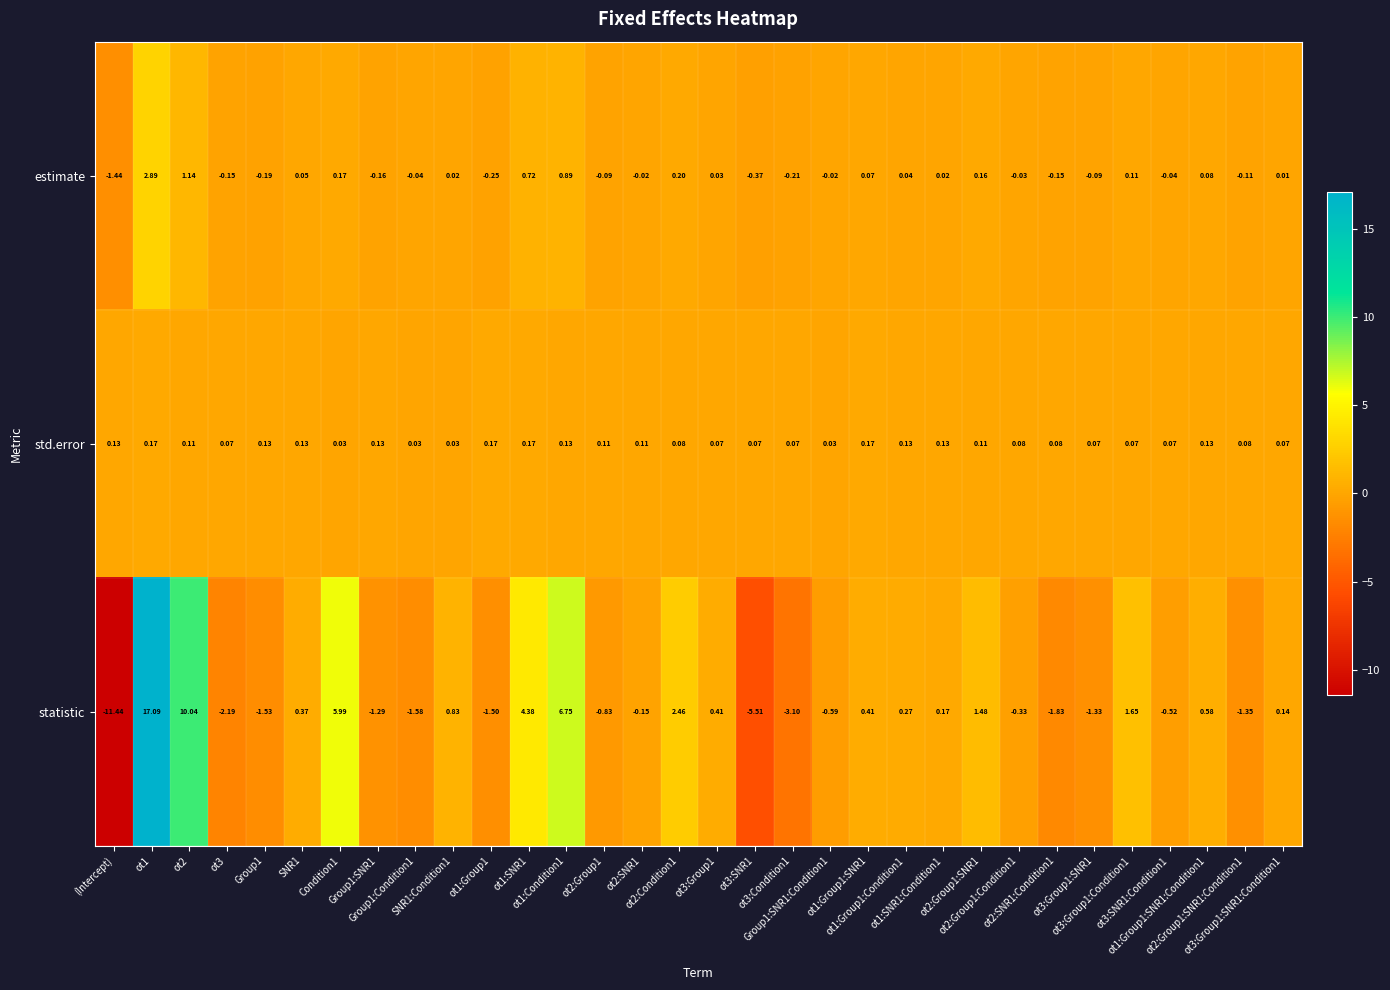

List the series in order of their peak value, highest first.

statistic, estimate, std.error